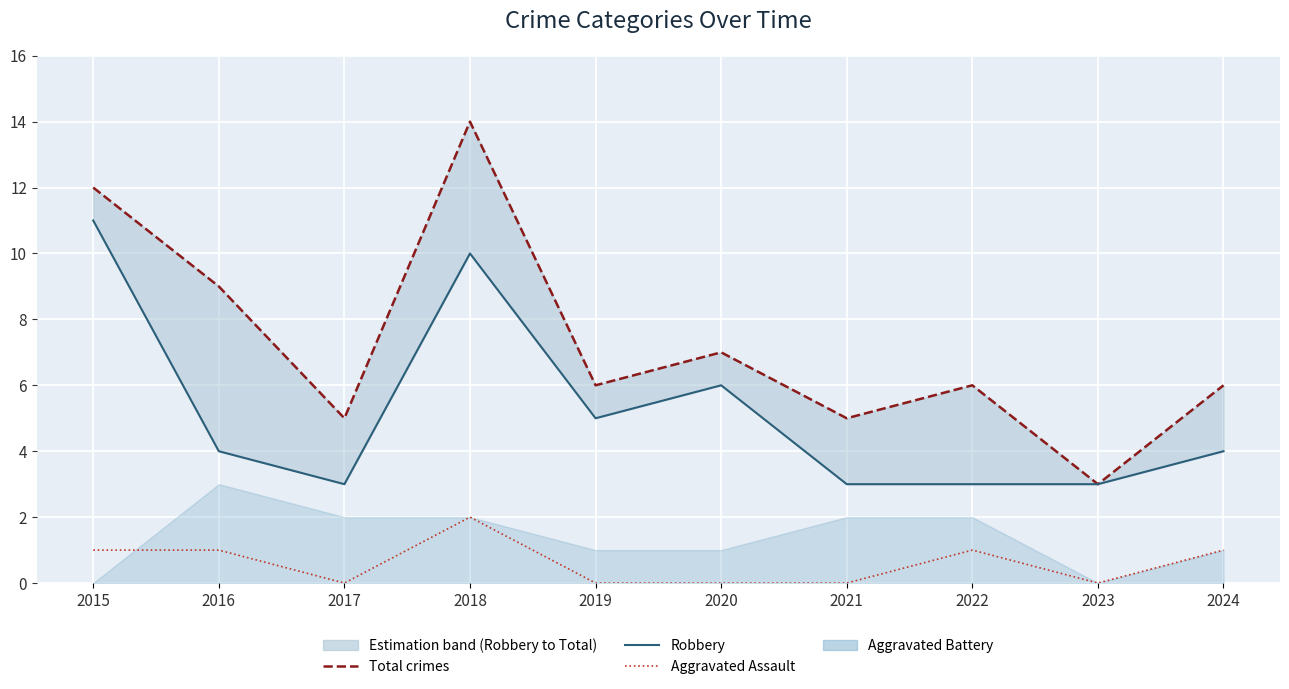

Is this an area chart (filled region under the line)?

No